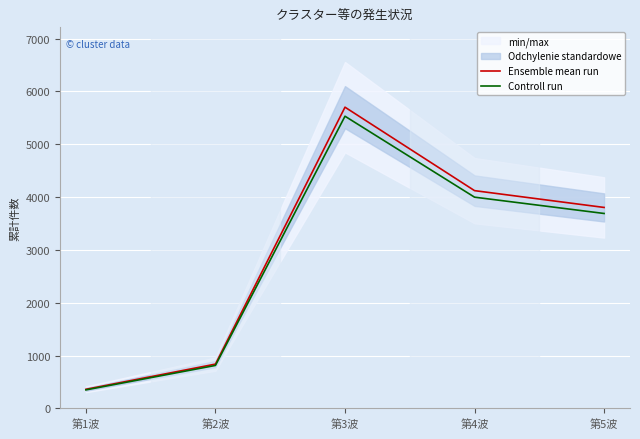

At which category does the chart reach its peak across all series?

第3波